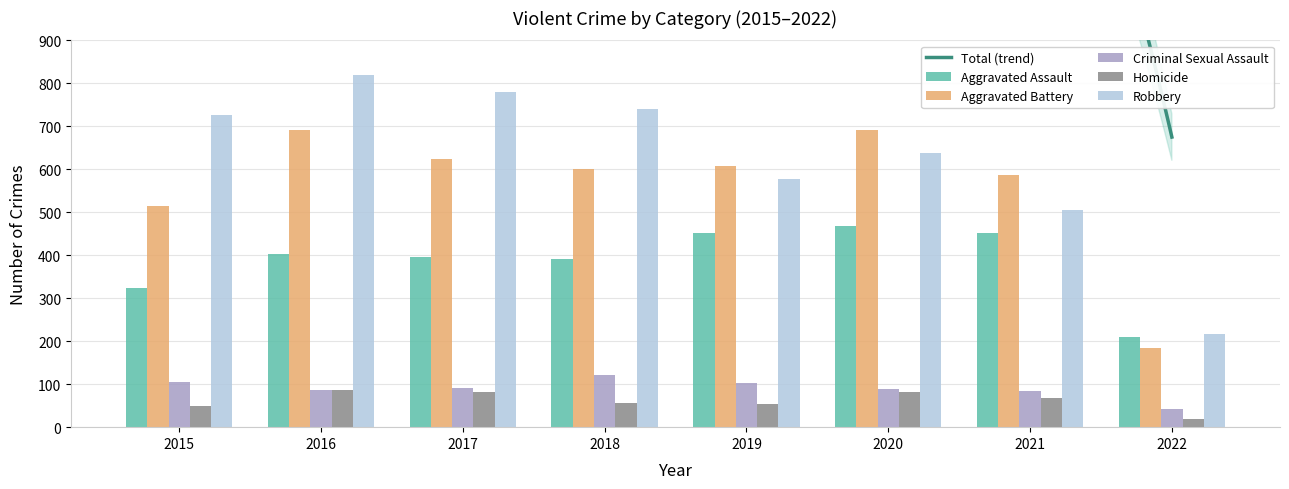

Is it true that Aggravated Assault equals 153 at 2016?

False